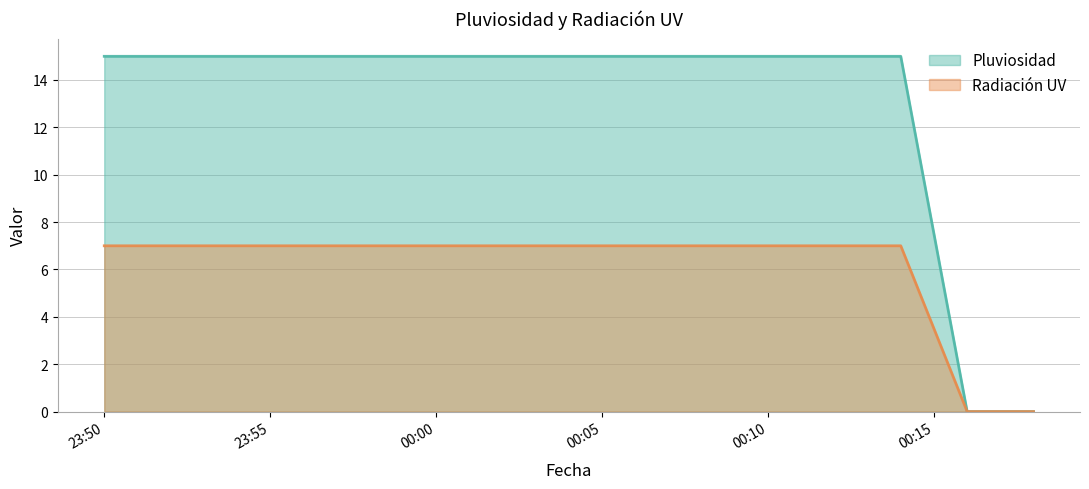

What is the label of the 21st point from the right?

2023-11-12 23:56:00